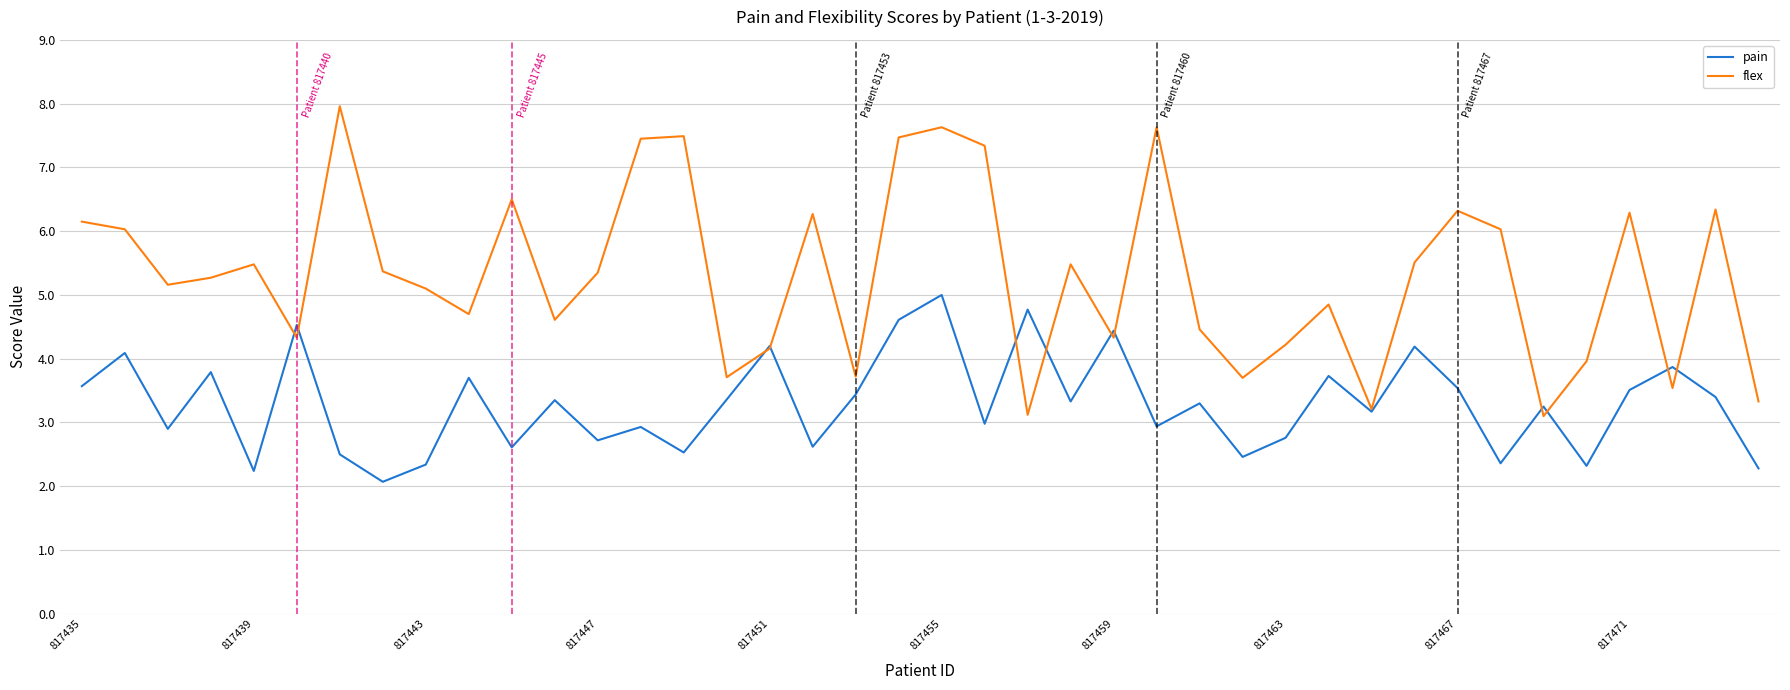

Does the chart display data point markers on the line(s)?

No